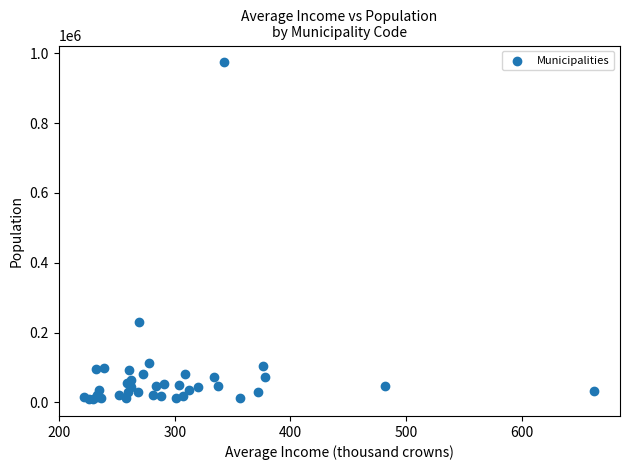

What Y value in the scatter plot is closest to 491592?

230767